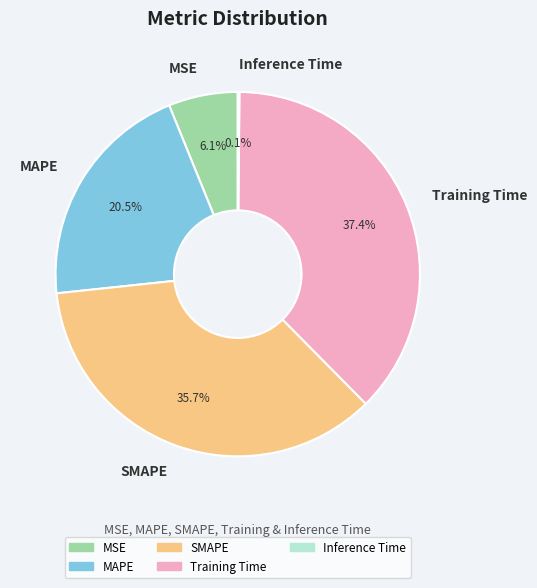

True or false: SMAPE accounts for 27% of the total.

False